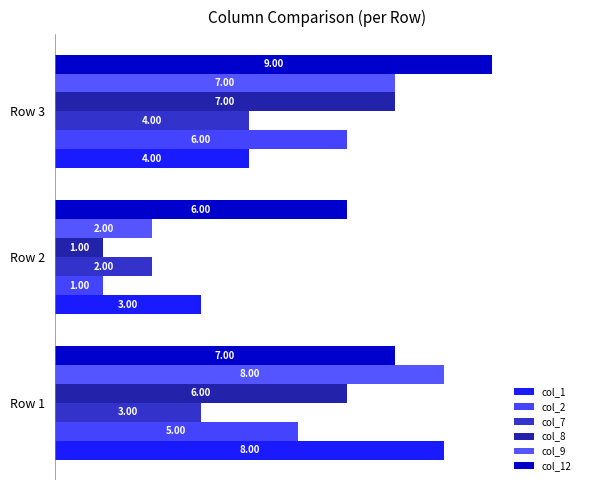

Which series has the largest range (max minus min)?

col_8